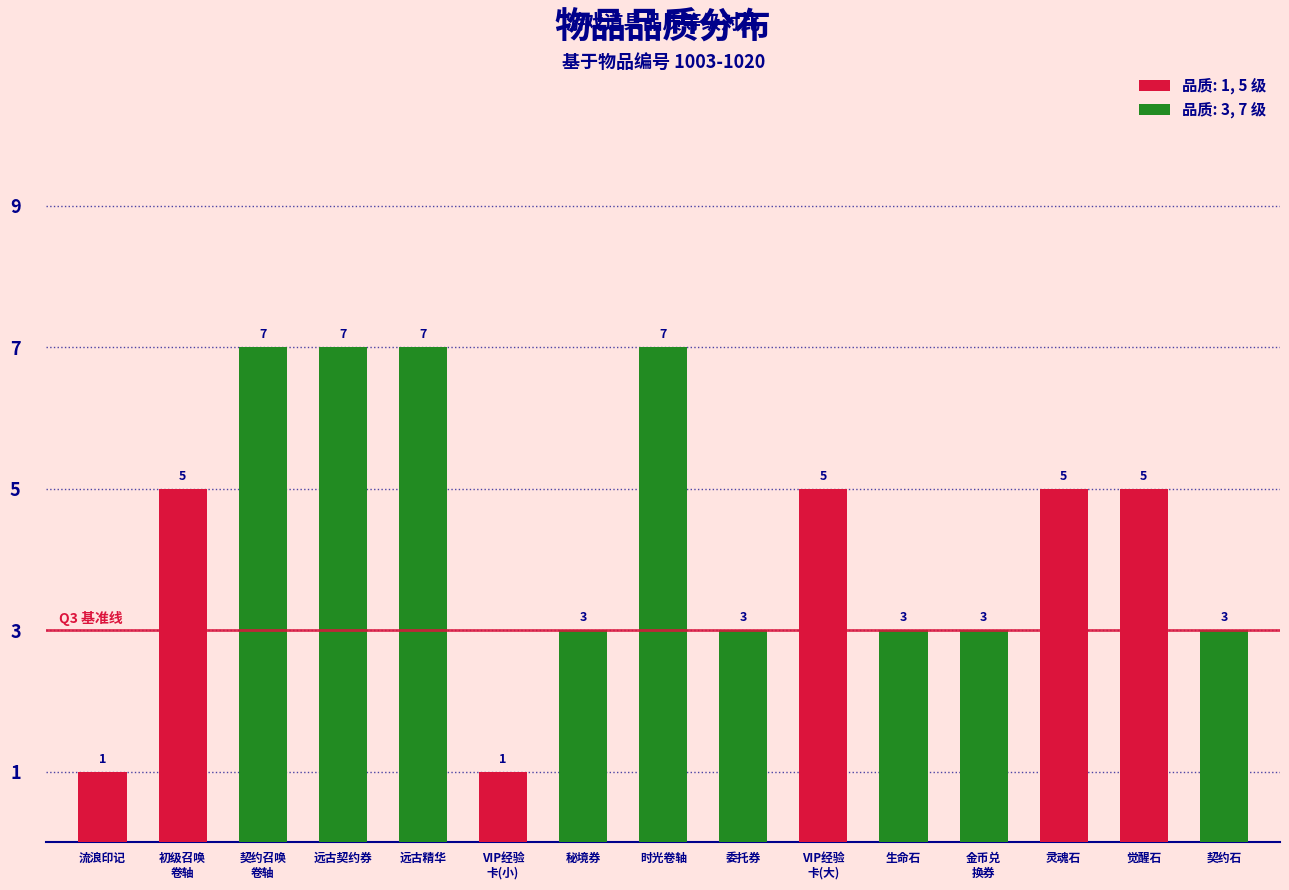

Reading left to right, what are all the values shown in this chart?

流浪印记=1	初级召唤
卷轴=5	契约召唤
卷轴=7	远古契约券=7	远古精华=7	VIP经验
卡(小)=1	秘境券=3	时光卷轴=7	委托券=3	VIP经验
卡(大)=5	生命石=3	金币兑
换券=3	灵魂石=5	觉醒石=5	契约石=3